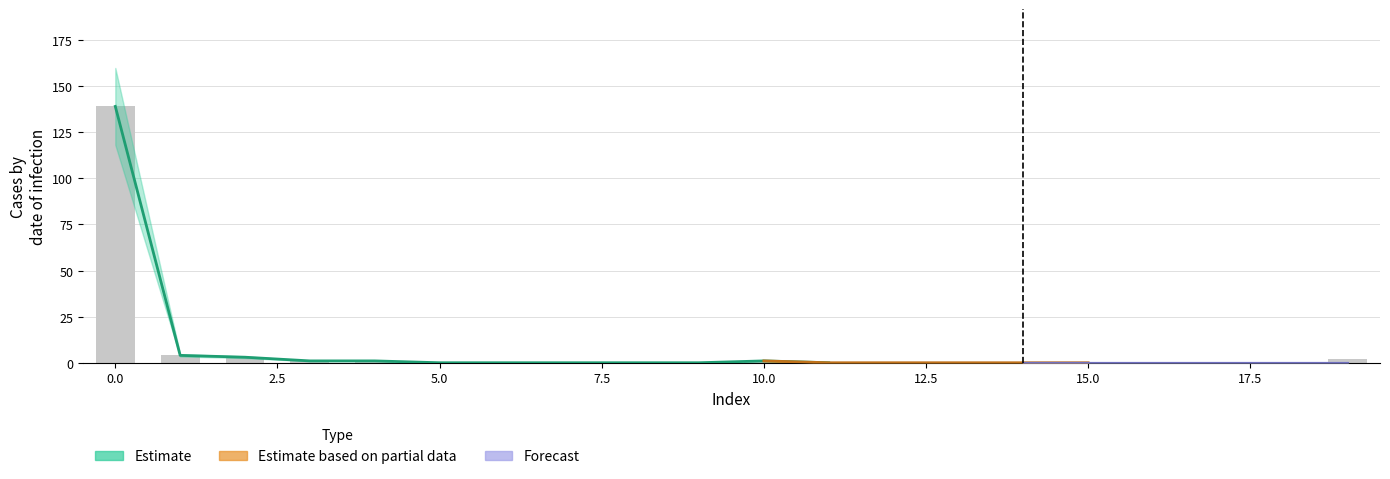

What is the maximum value shown in the chart?

139